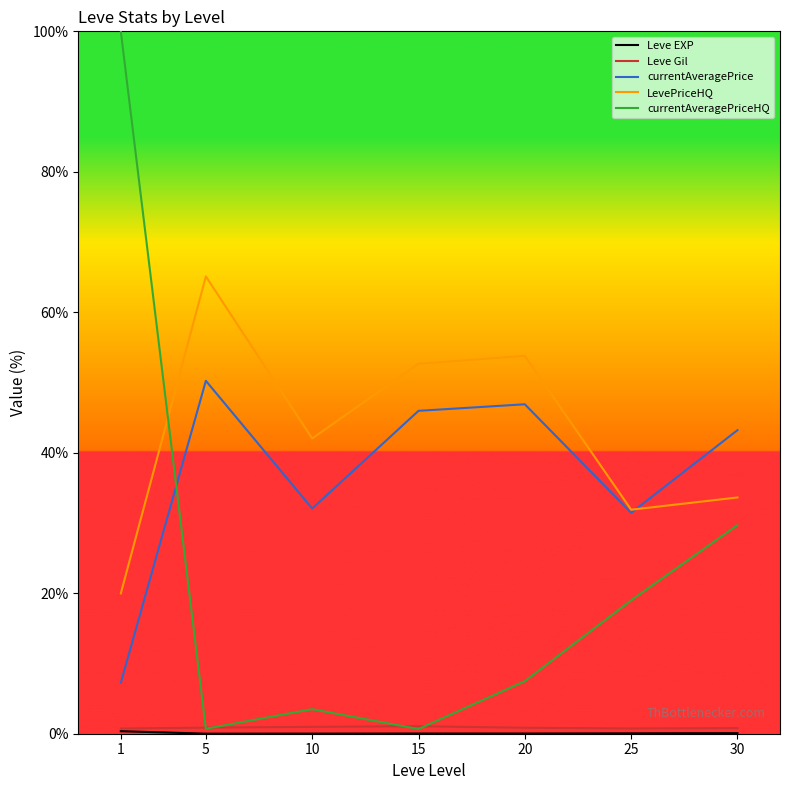

Is it true that currentAveragePrice equals 26.1 at 15?

False